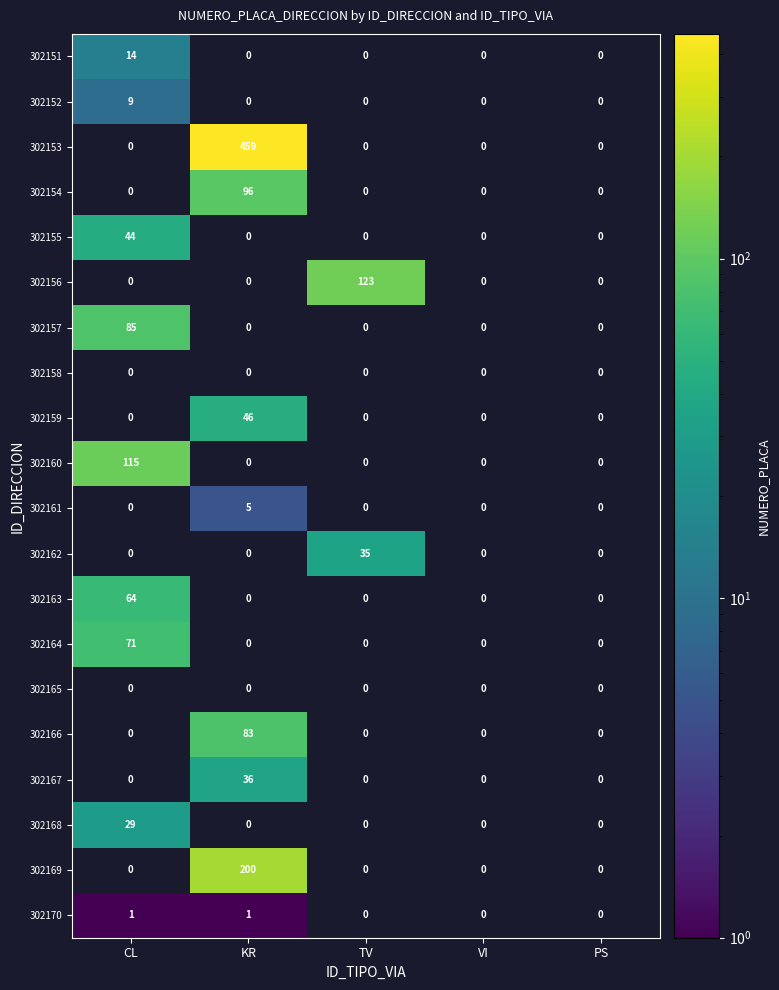

Which series has the widest spread of values?

302153